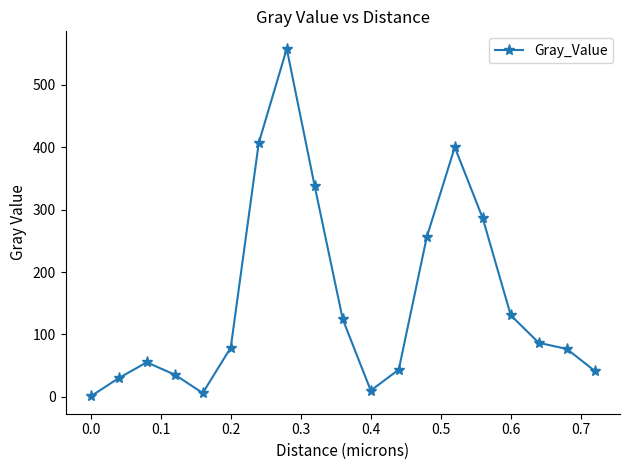

True or false: there are more than 2 points higher than both neighbors.

True